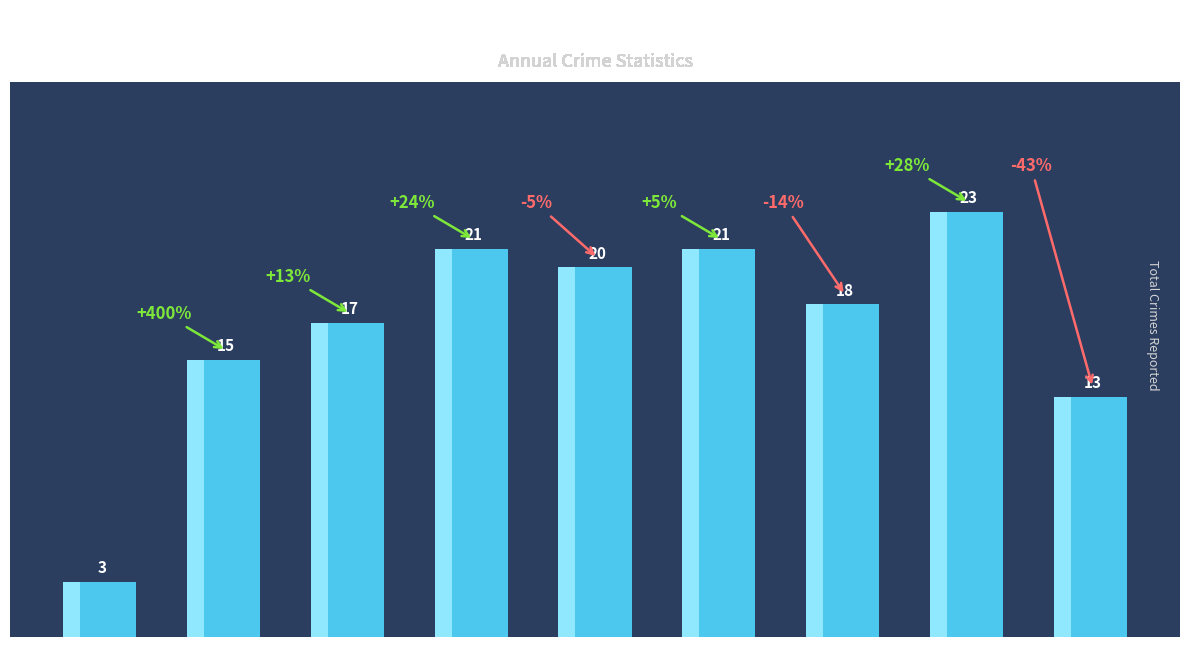

Reading right to left, extract all data points from this chart.

13	23	18	21	20	21	17	15	3